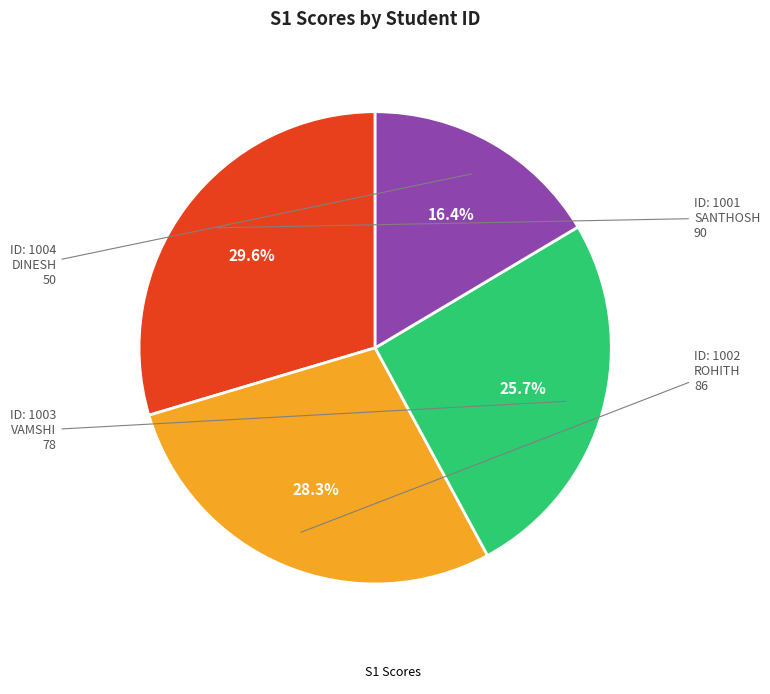

Does any single category account for the majority?

No